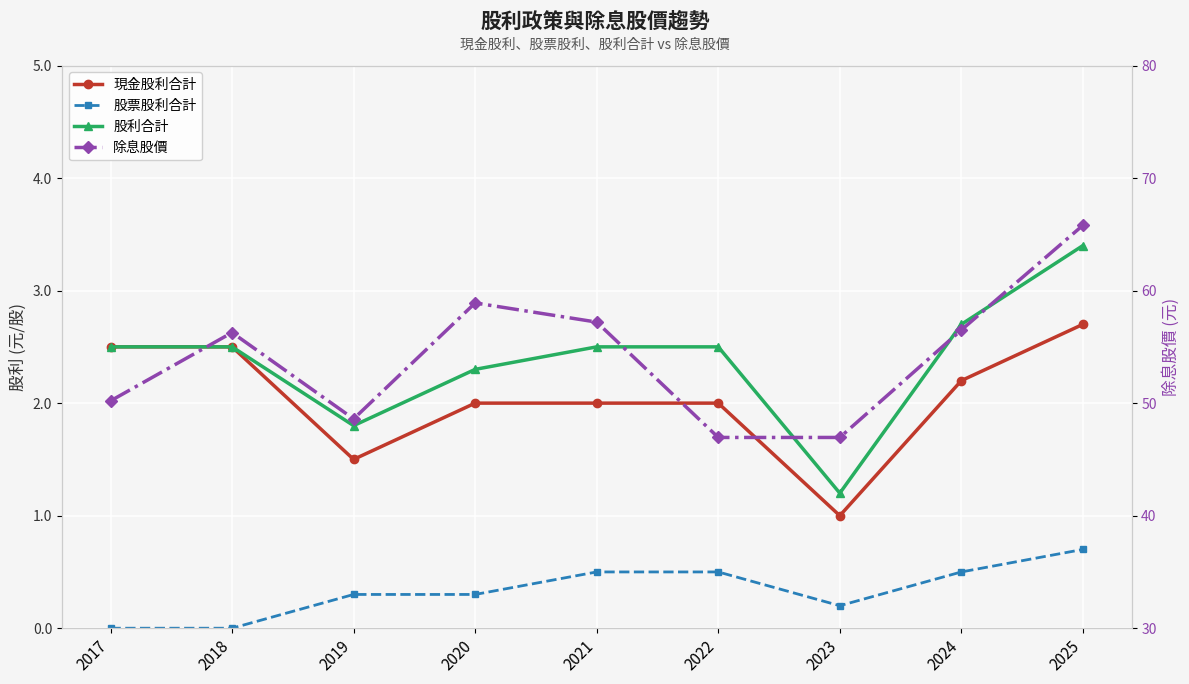

What is the maximum value shown in the chart?

65.8